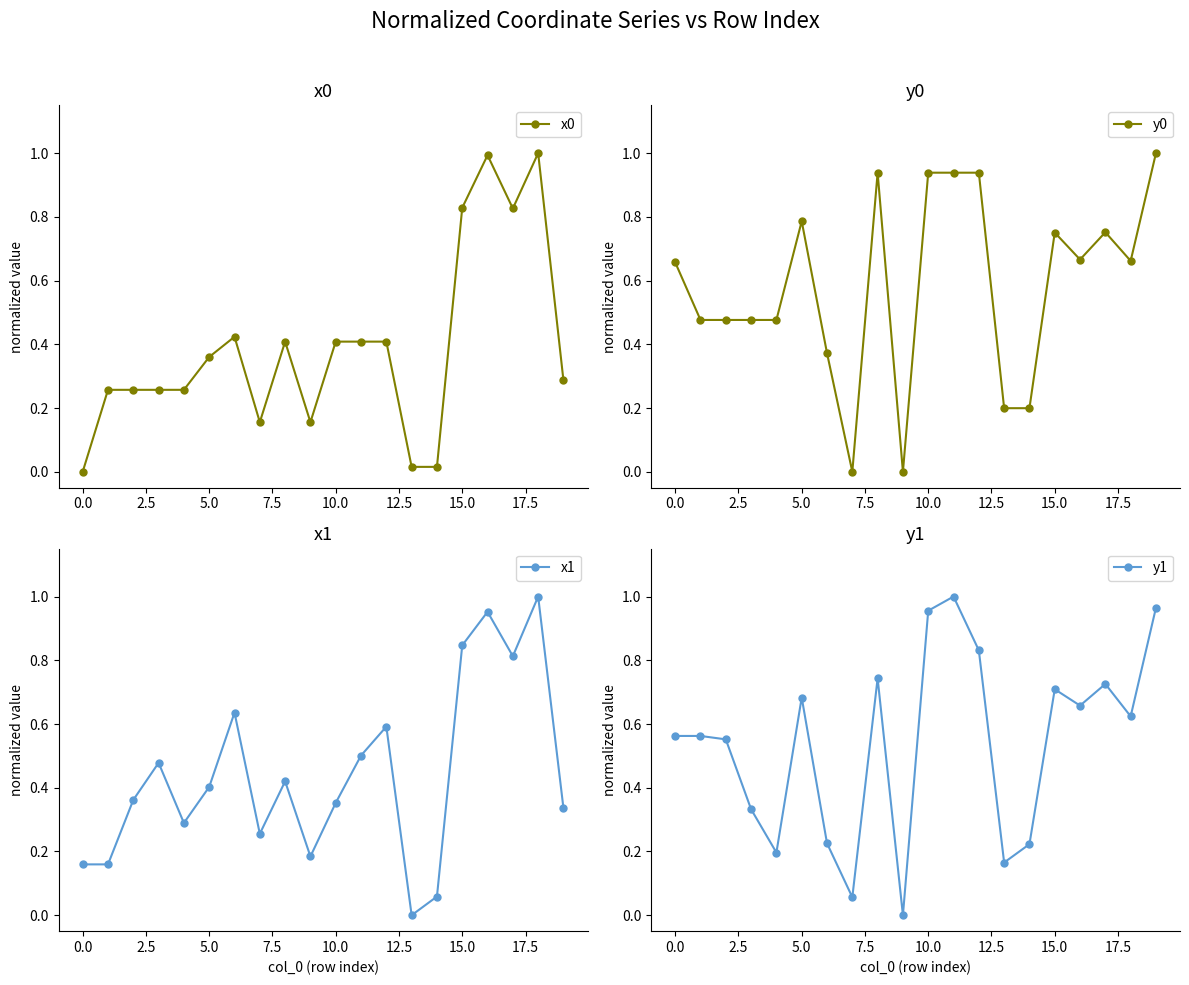

How many times do x0 and y1 cross each other?

8